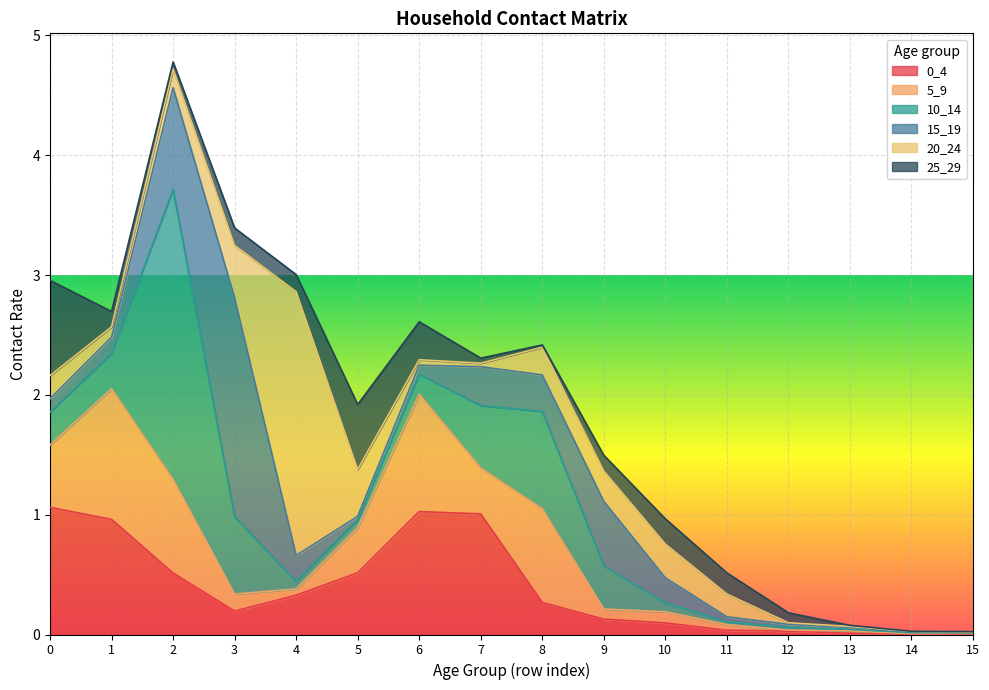

Which category has the lowest value across all series?

14